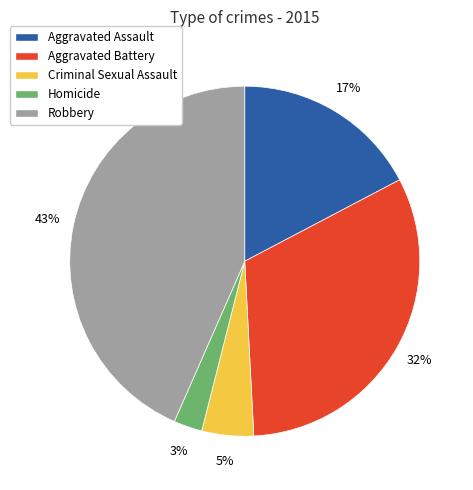

Which category has the biggest portion of the pie?

Robbery